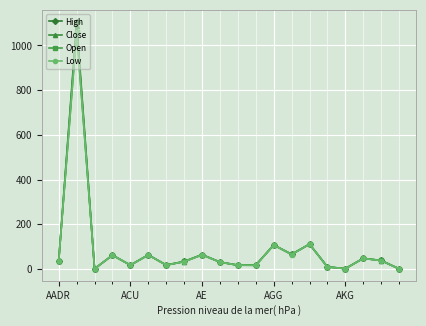

What is the maximum value for Close?

1085.1